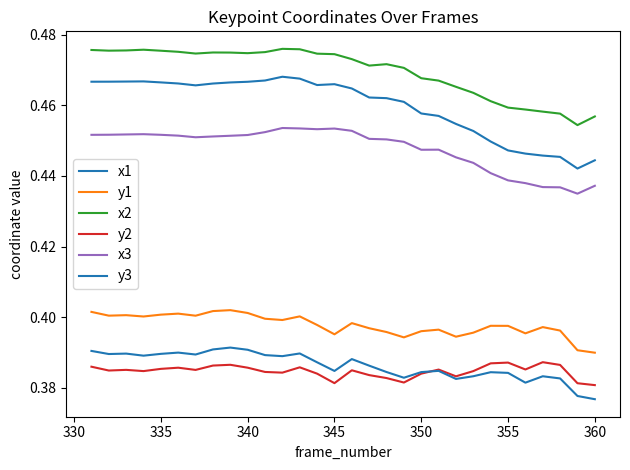

Count the number of categories in the chart.

30